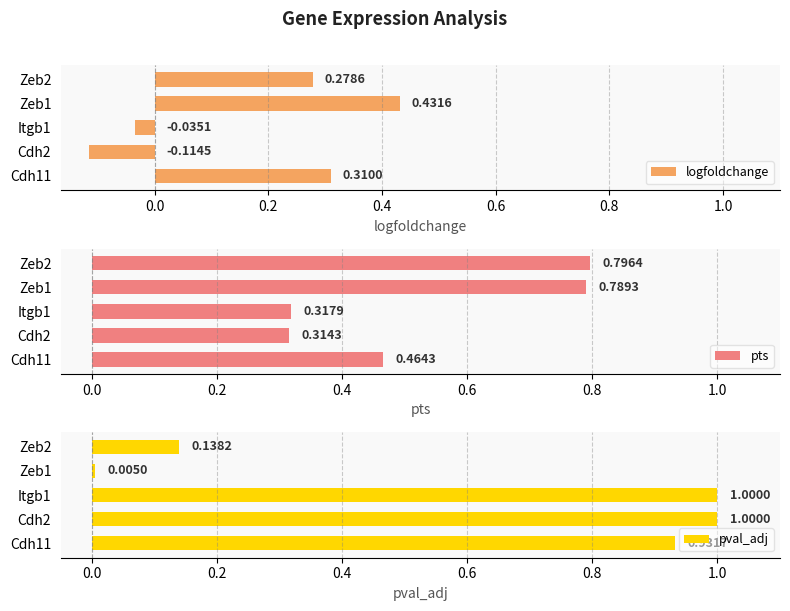

List the series in order of their peak value, lowest first.

logfoldchange, pts, pval_adj